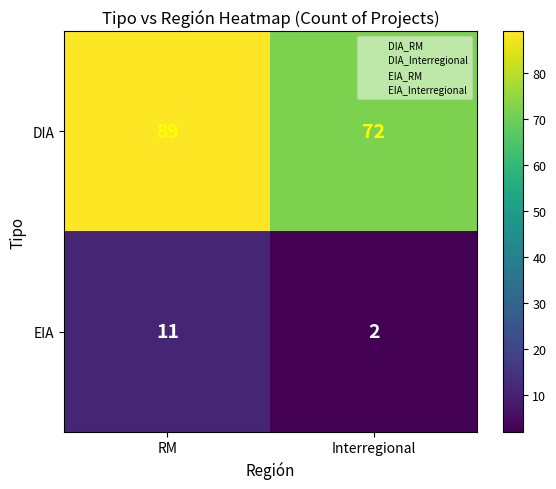

Is it true that DIA equals 17 at Interregional?

False